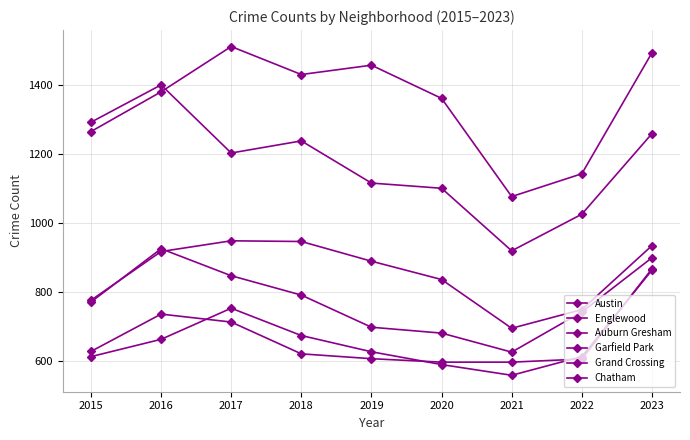

Does the chart have visible grid lines?

Yes